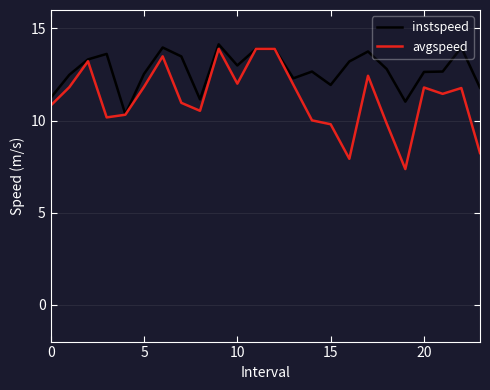

What are all the series names shown in the legend?

instspeed, avgspeed